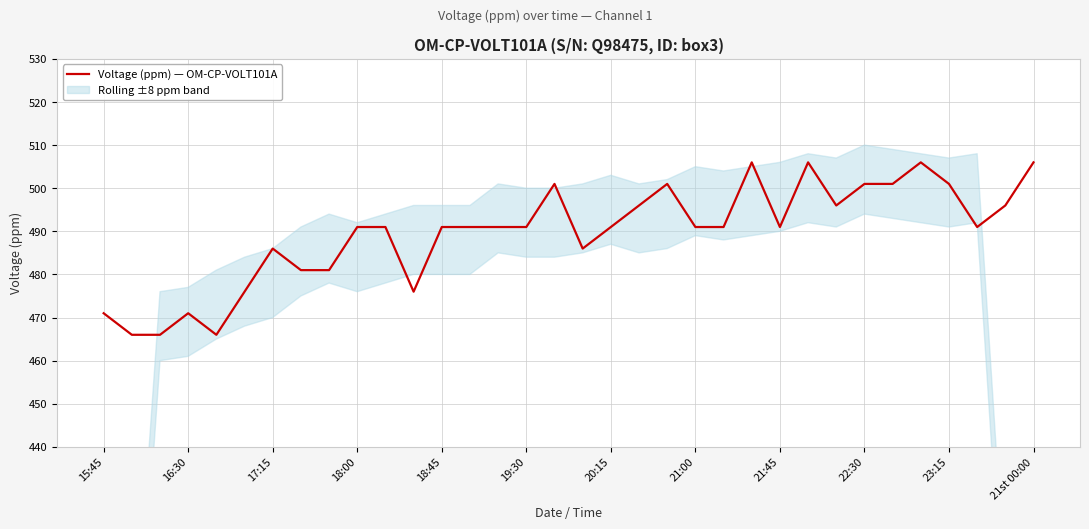

What position from the left is 28?

29